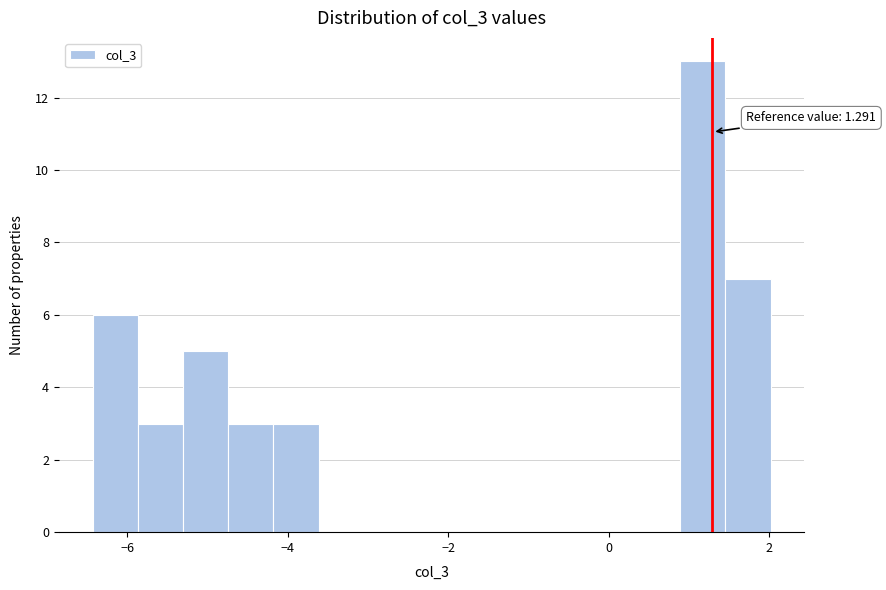

Read against the x-axis, roughly where is the centre of the tallest bar?

1.2